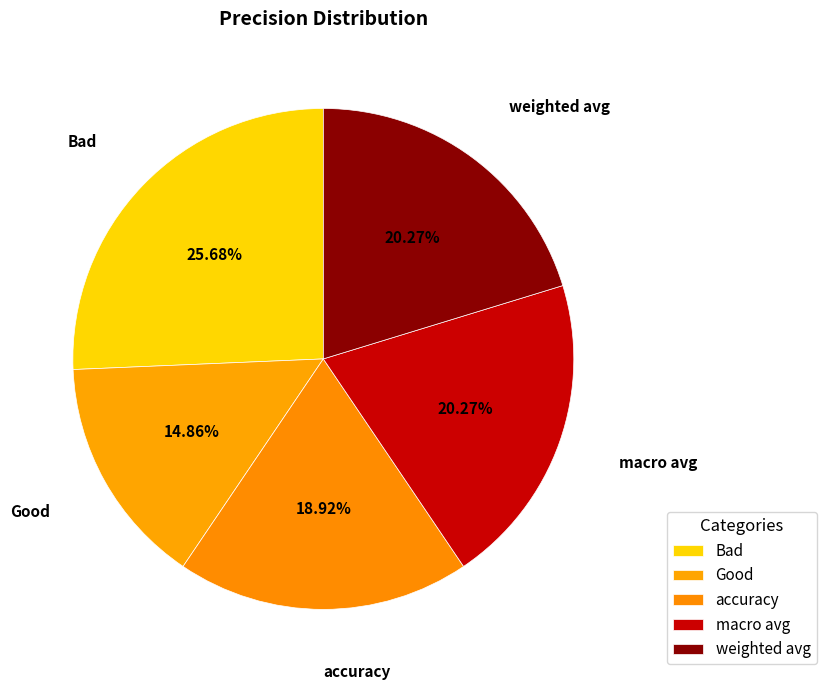

Combined, do accuracy and macro avg account for over 50%?

No